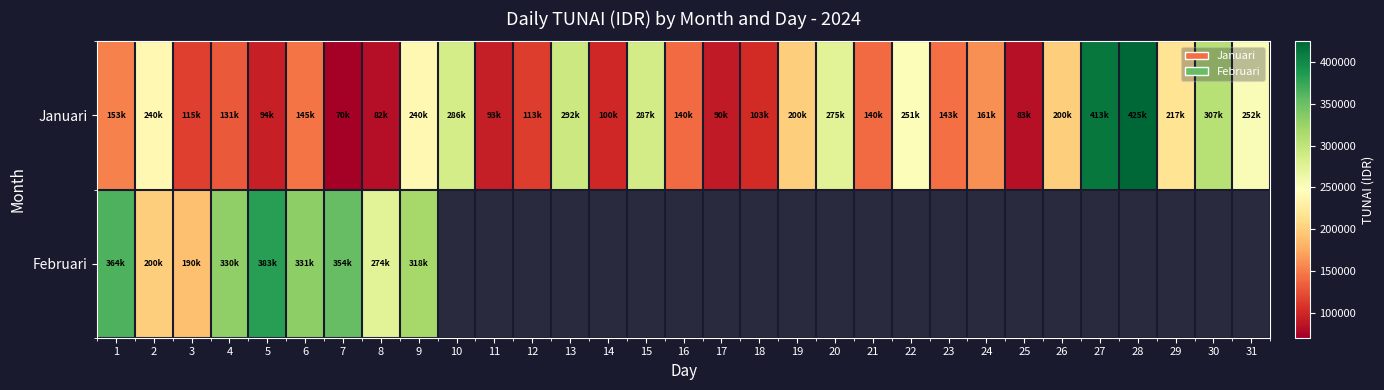

Which category has the lowest value in the Februari series?

3